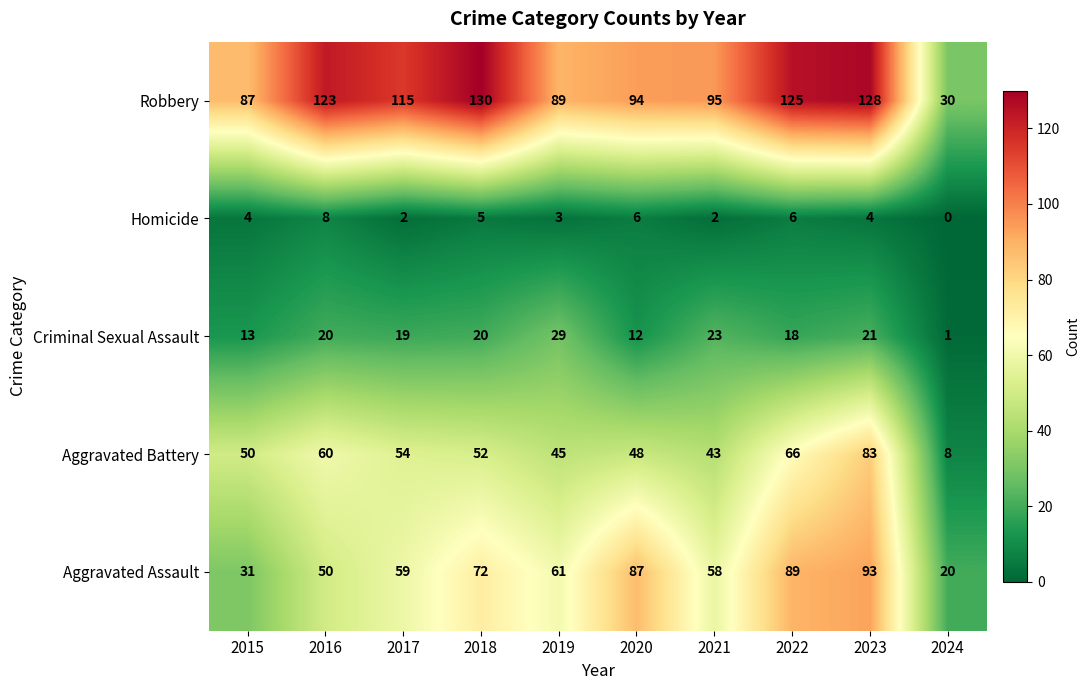

Read the Homicide value at 2018.

5